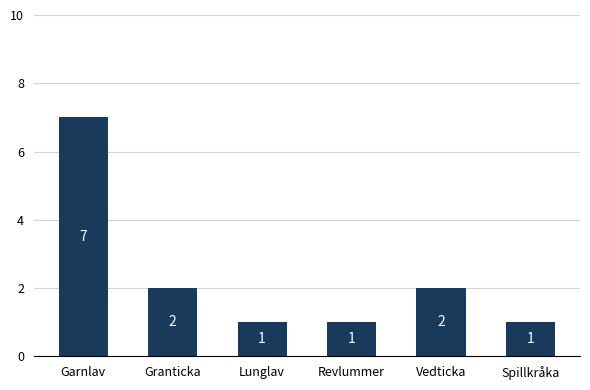

What is the sum of all values?

14